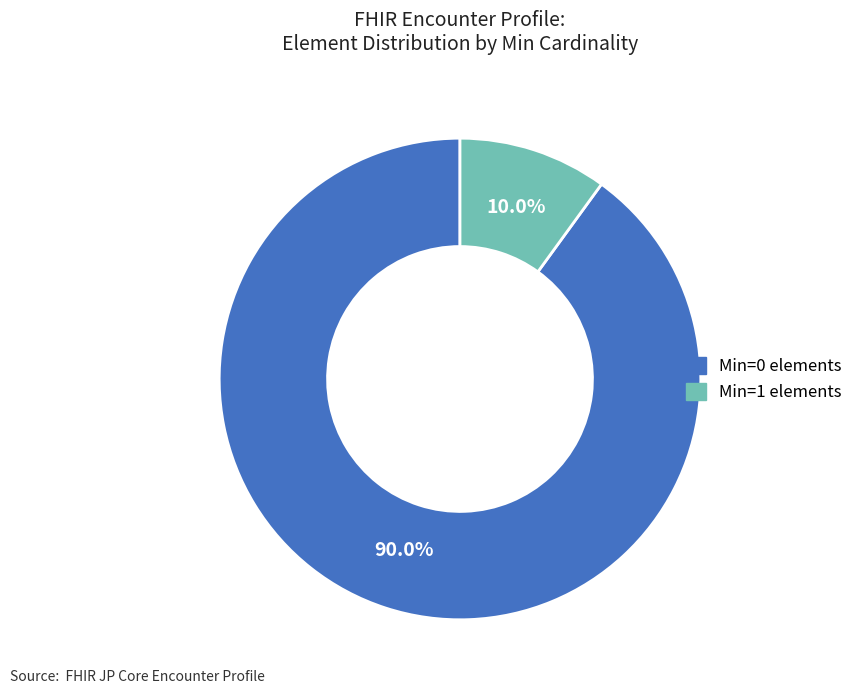

Is there a majority slice in this chart?

Yes